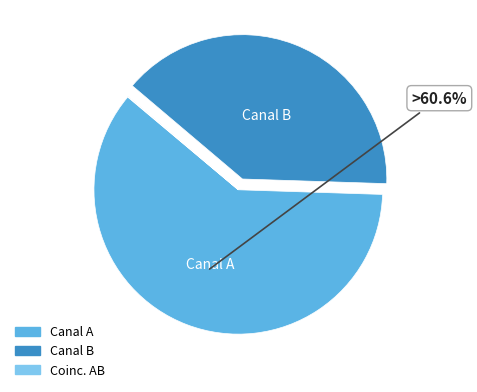

Between Canal B and Canal A, which is larger?

Canal A